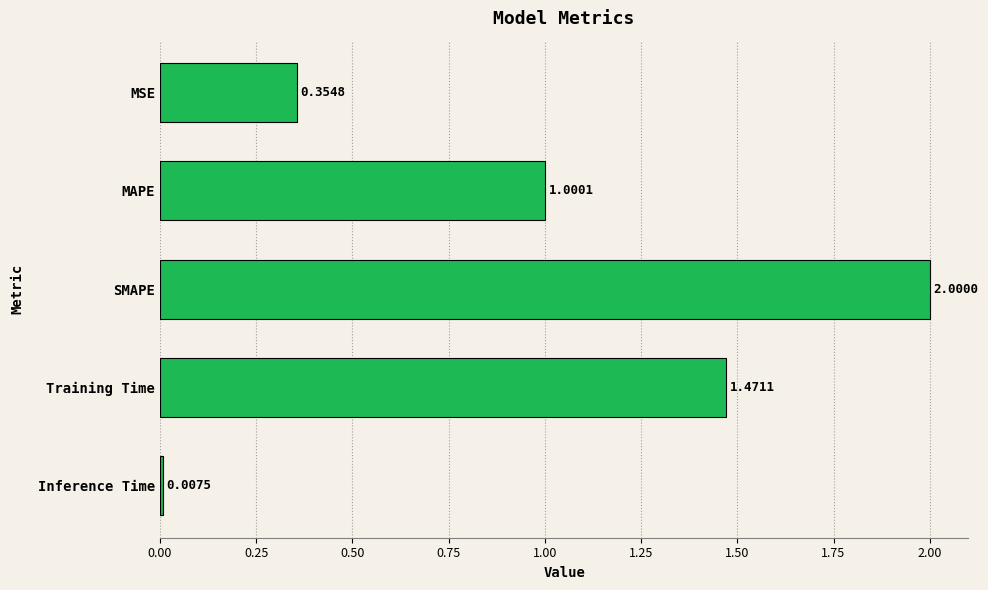

Which category has the highest value across all series?

SMAPE